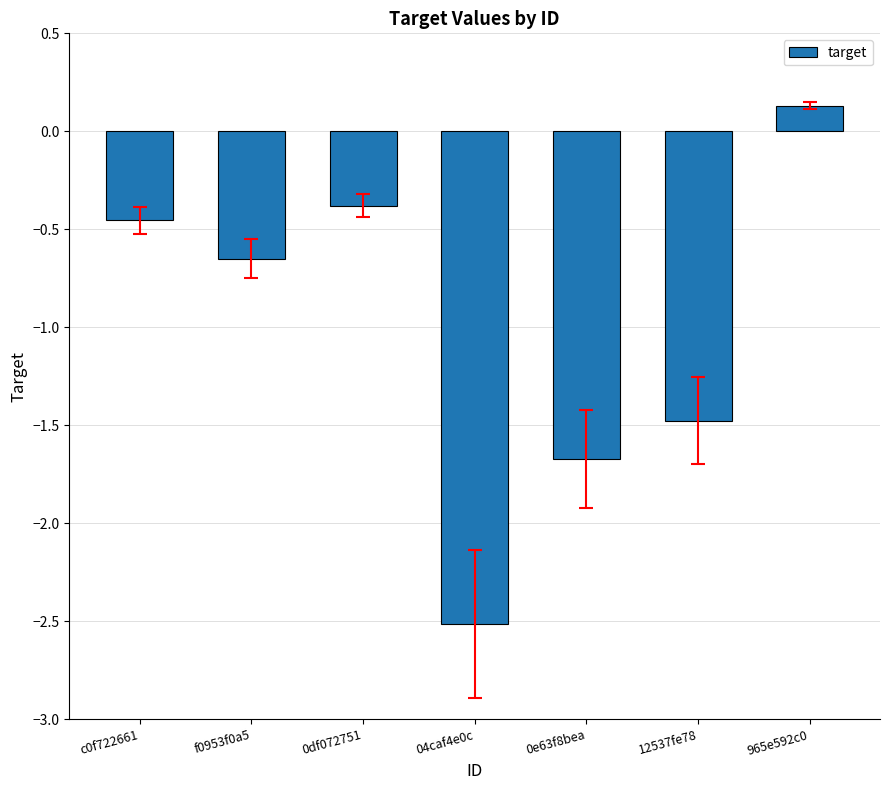

Which has a higher value, 0e63f8bea or 04caf4e0c?

0e63f8bea